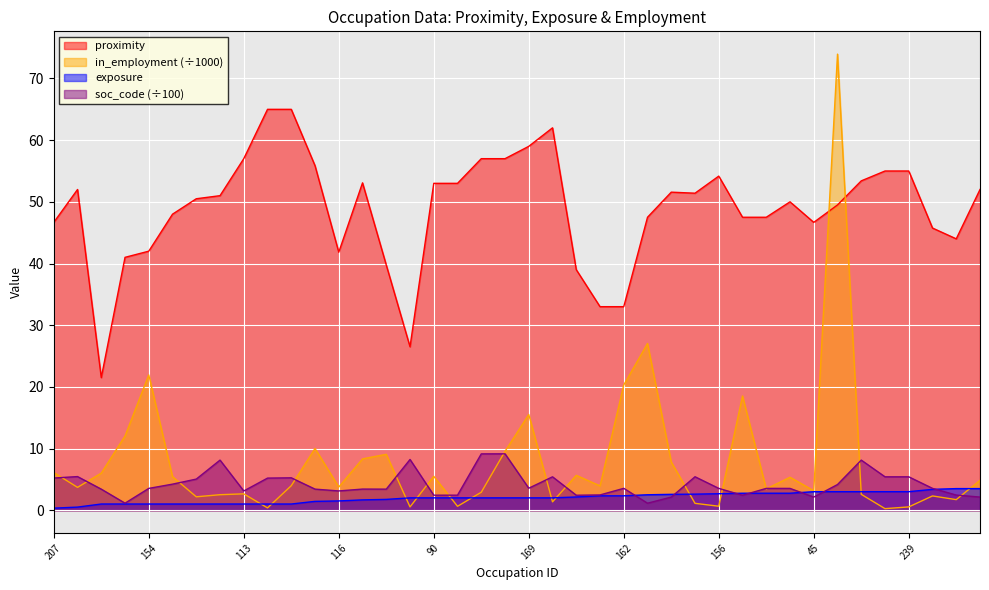

What position from the right is 11?

37